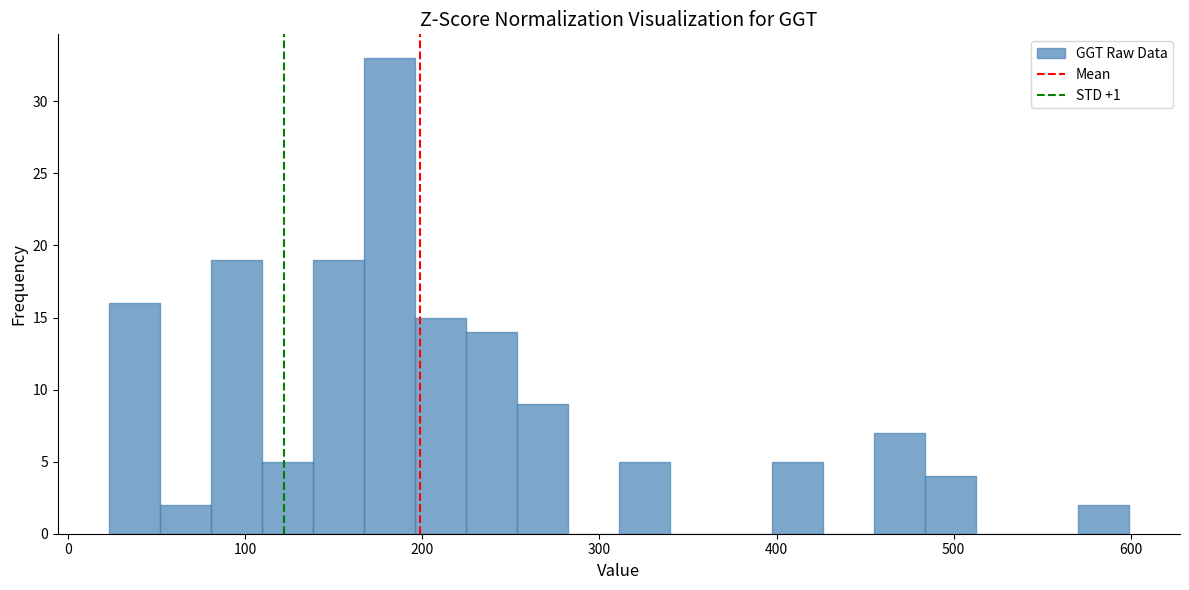

Read against the x-axis, roughly where is the centre of the tallest bar?

180